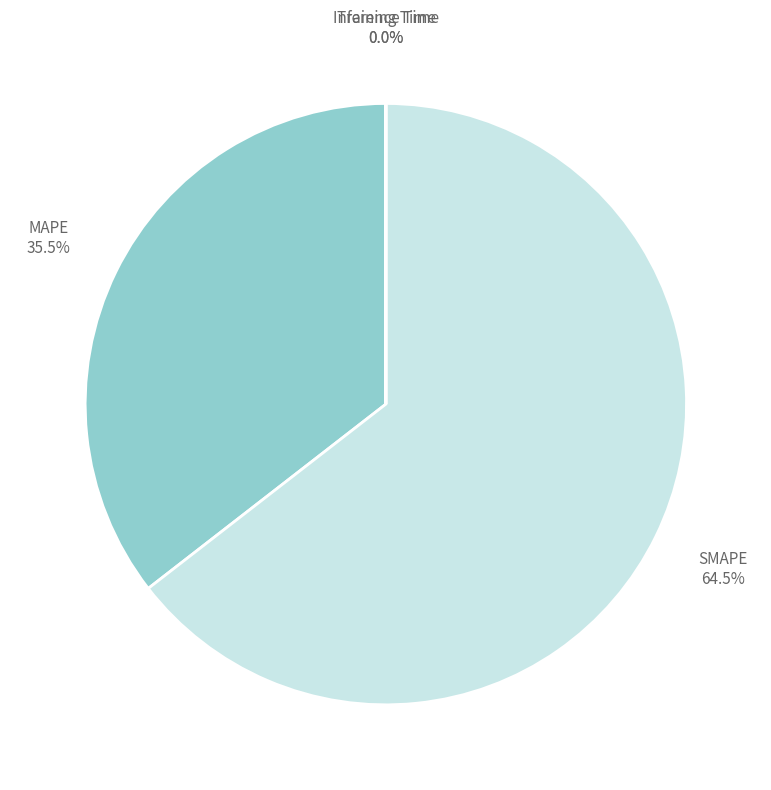

Combined, what portion of the pie is MAPE and SMAPE?

100.0%